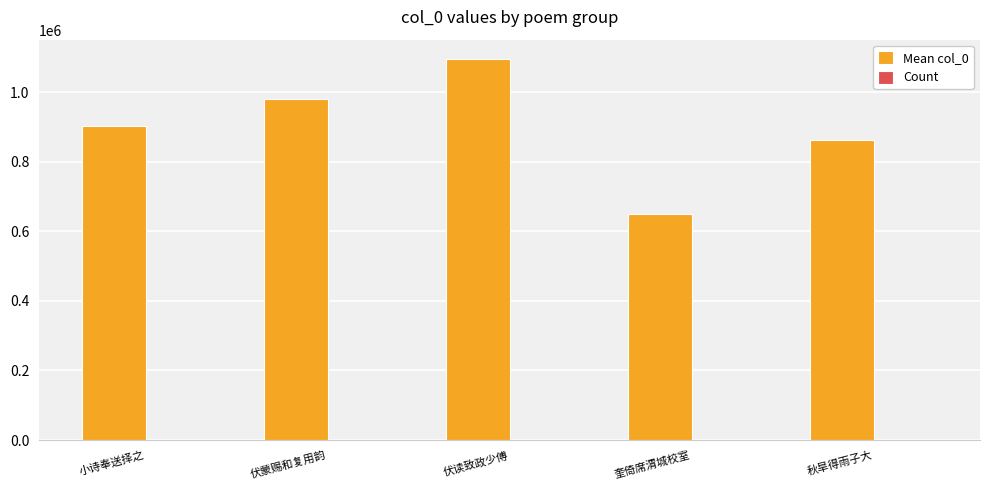

Which series has the largest total across all categories?

Mean col_0